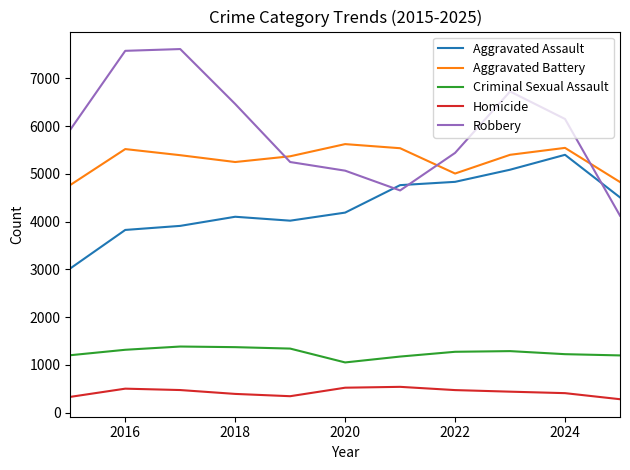

True or false: Aggravated Battery and Aggravated Assault cross at least once.

False